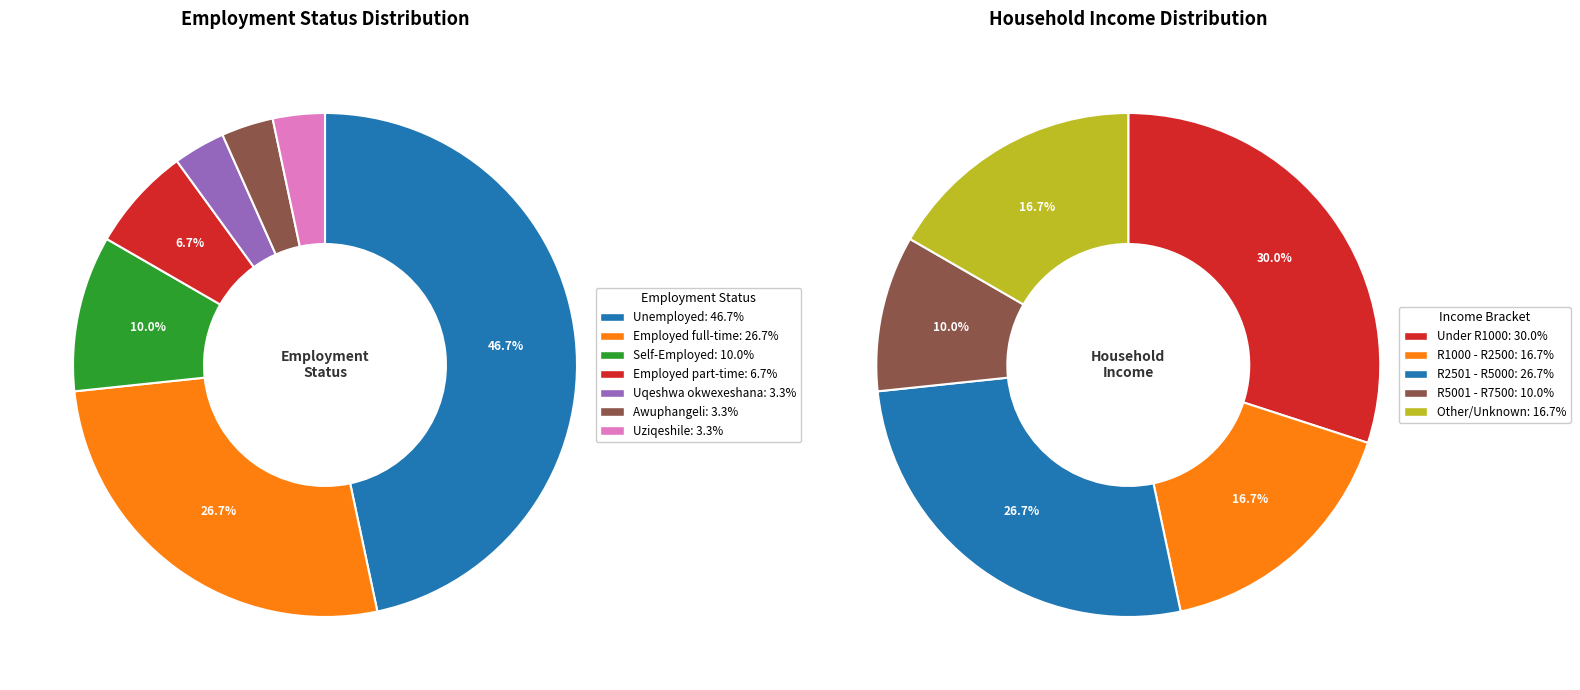

Does Uziqeshile represent more than half of the total?

No